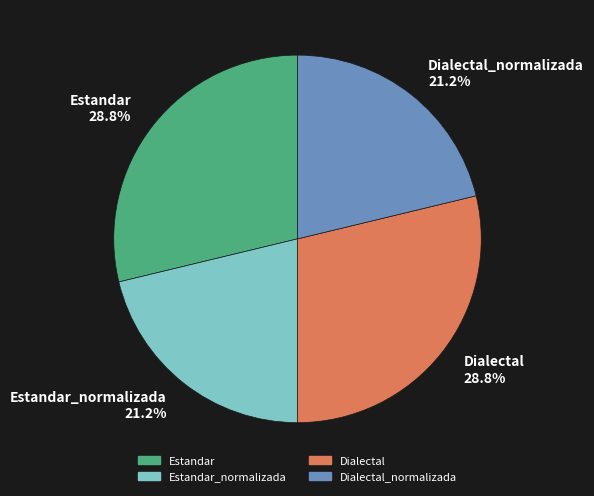

What is the ratio of the value at Estandar 28.8% to the value at Dialectal 28.8%?

1.0